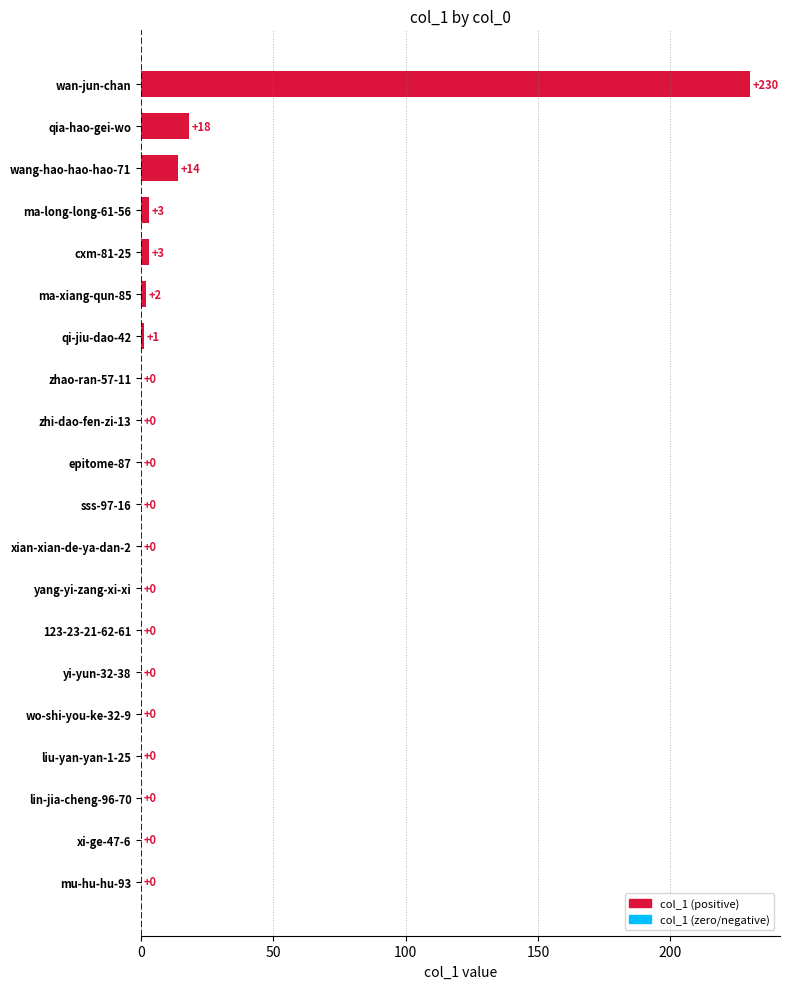

What is the sum of all values?

271